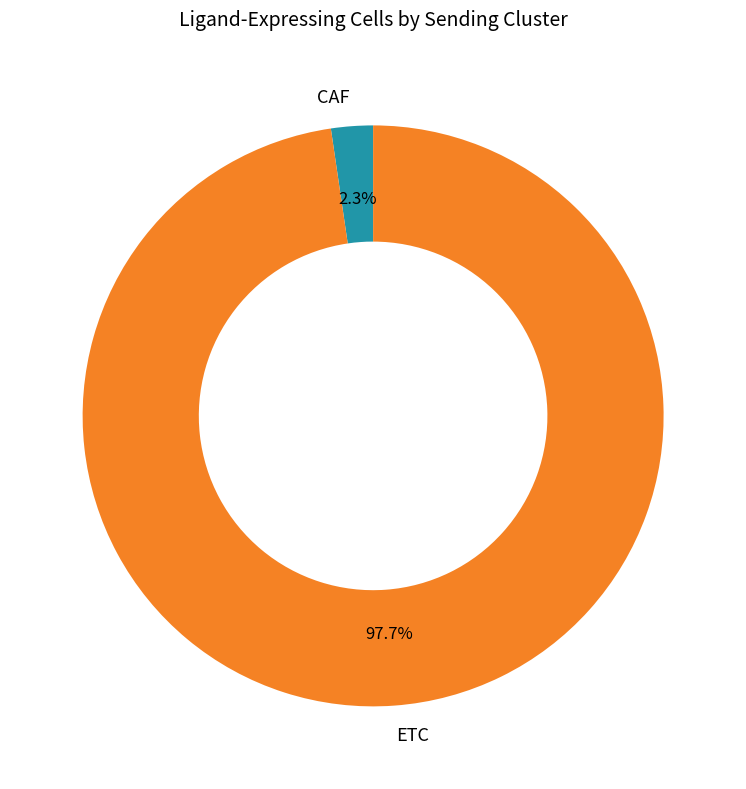

What percentage do ETC and CAF together represent?

100.0%